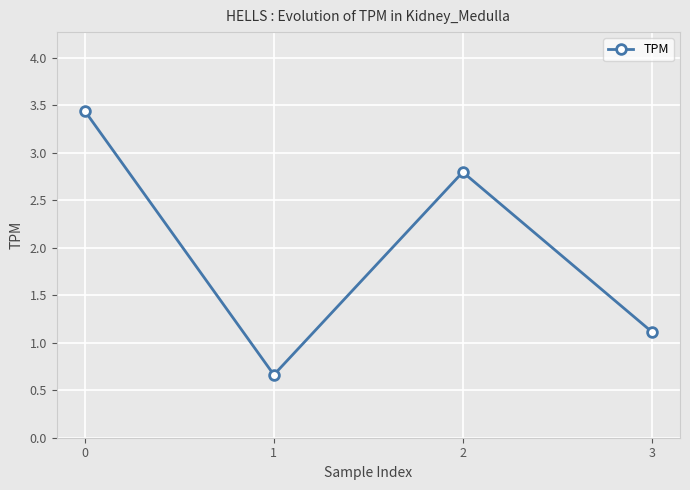

What is the minimum value shown in the chart?

0.7